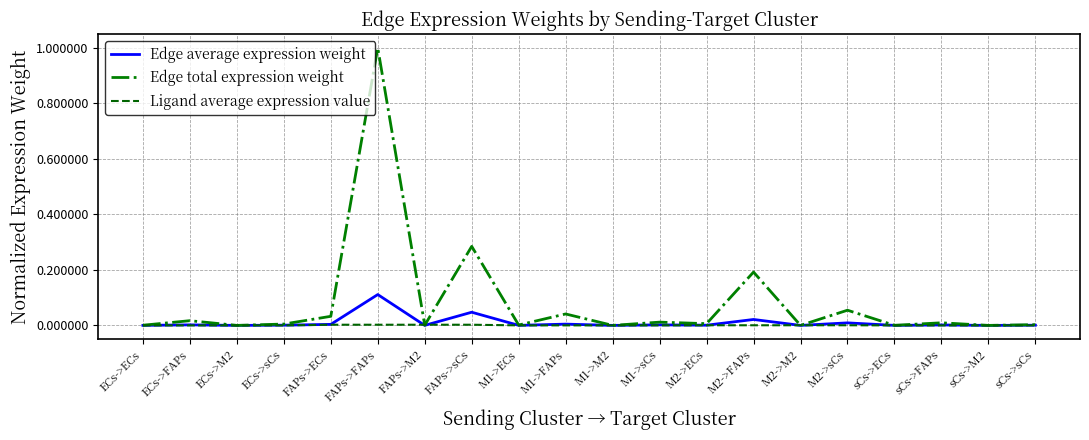

At which category does the chart reach its peak across all series?

FAPs->FAPs